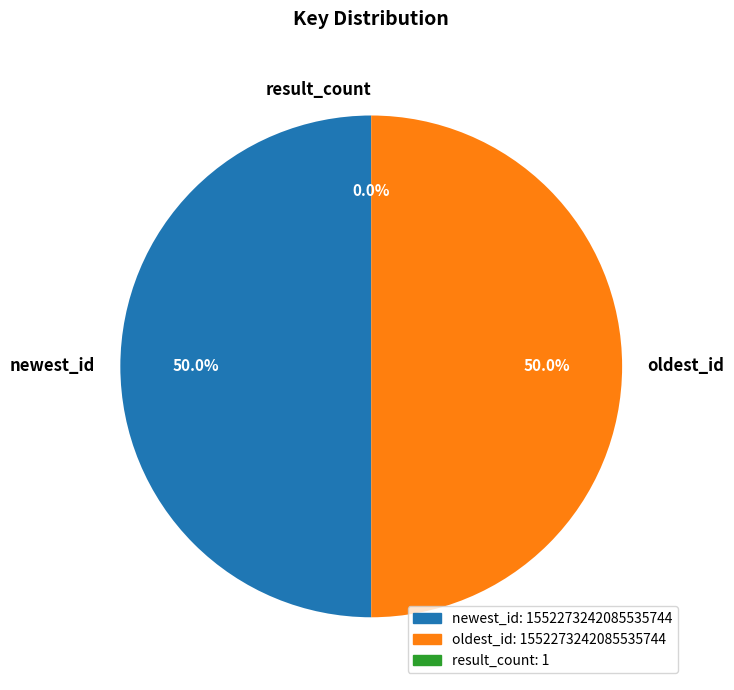

How many segments does this pie chart have?

3